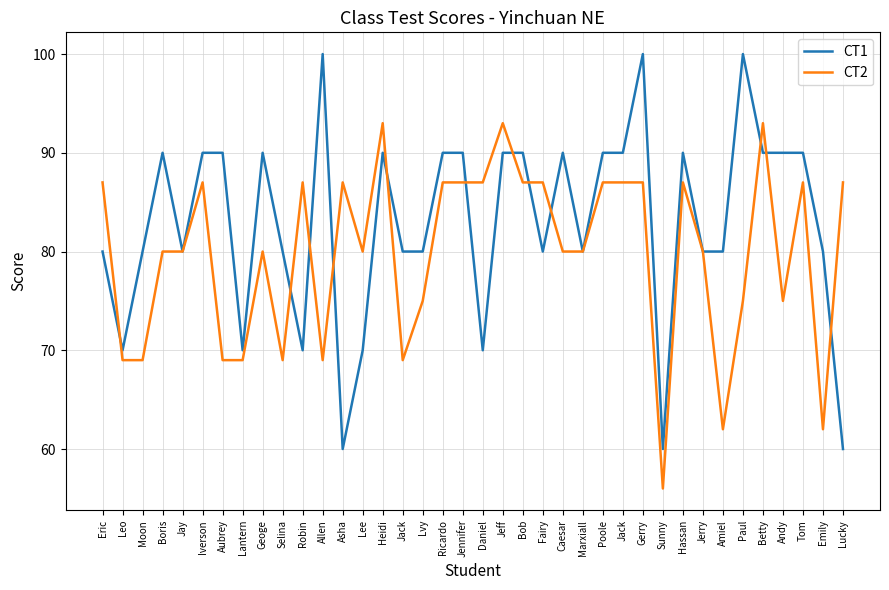

Between Lee and Tom, which series saw the biggest shift?

CT1